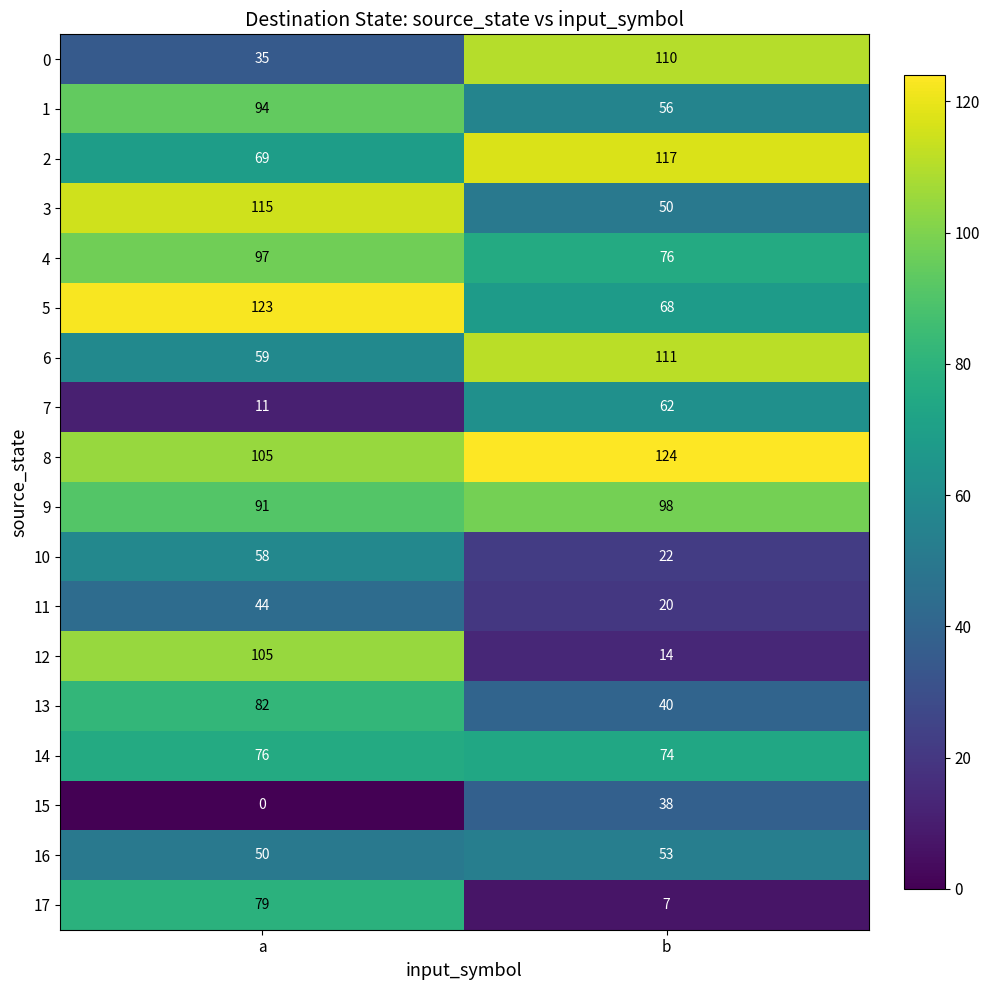

What value does the 14 series have at b?

74